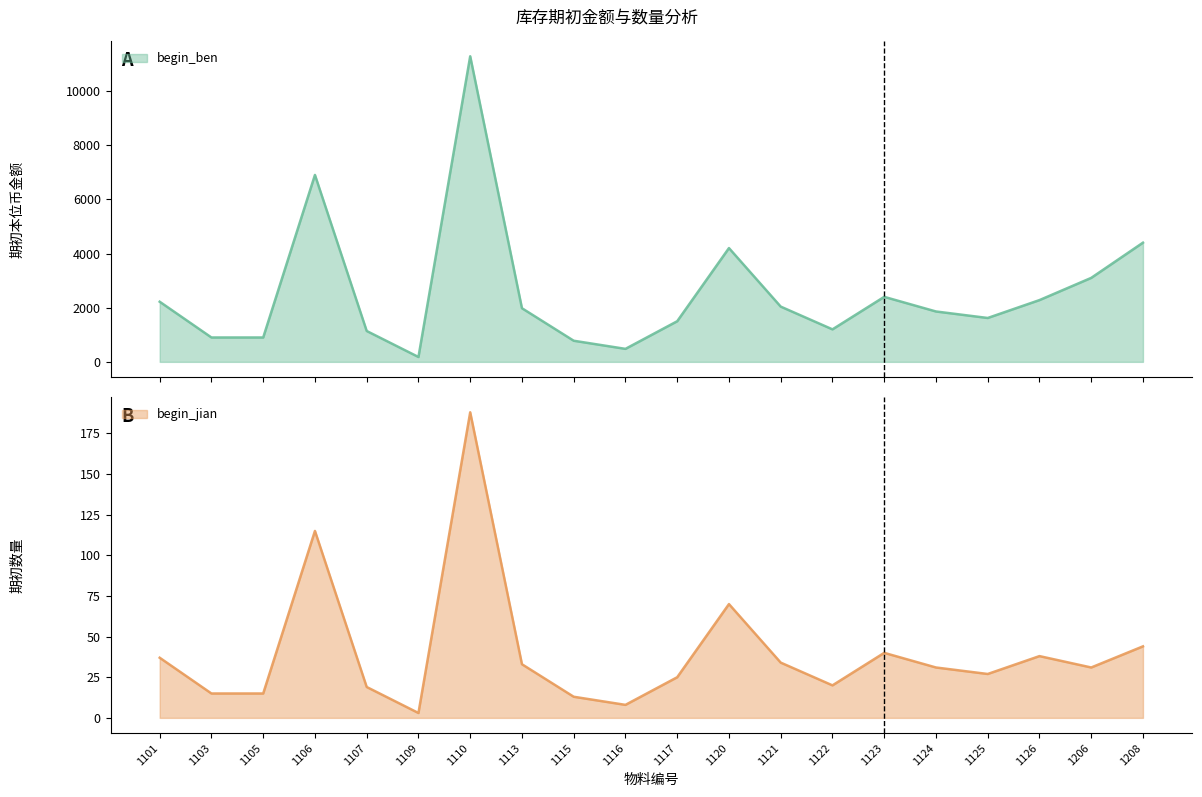

What is the difference between the begin_jian values at 1105 and 1125?

12